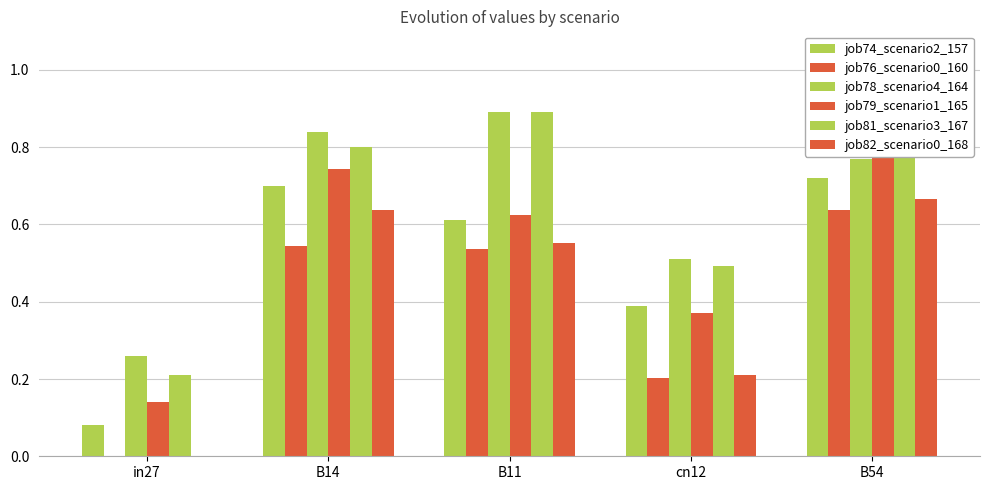

What is the label of the 2nd bar from the left?

B14